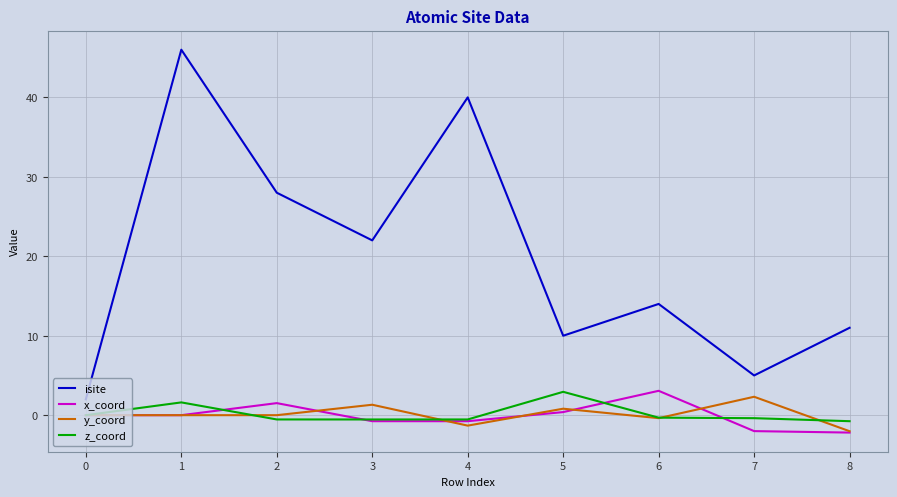

Does the chart have visible grid lines?

Yes